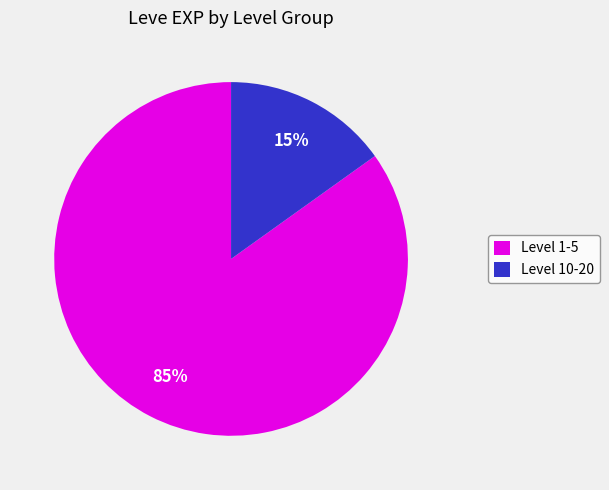

Which has a higher value, Level 1-5 or Level 10-20?

Level 1-5